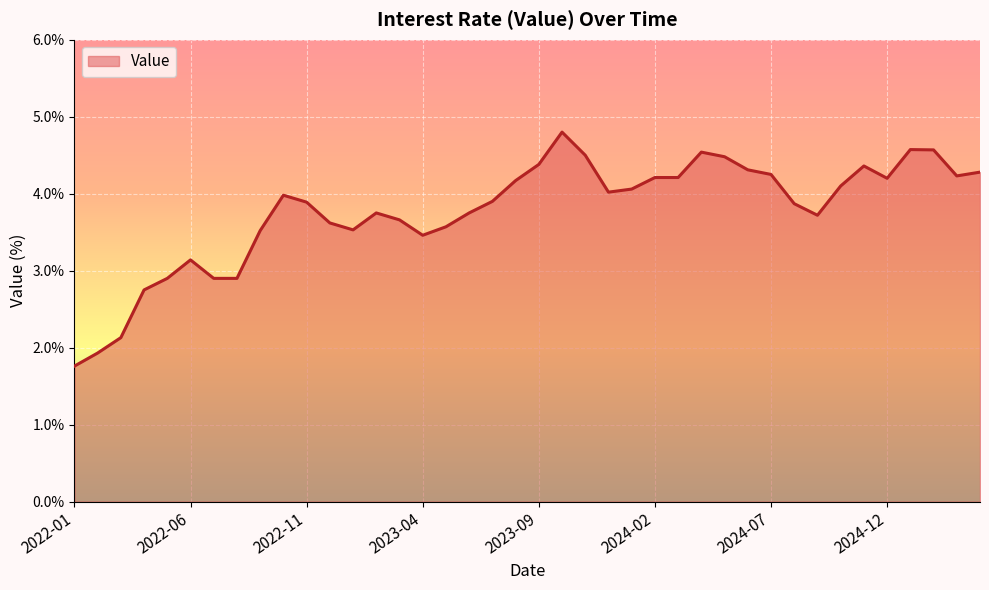

What is the greatest value displayed?

4.8